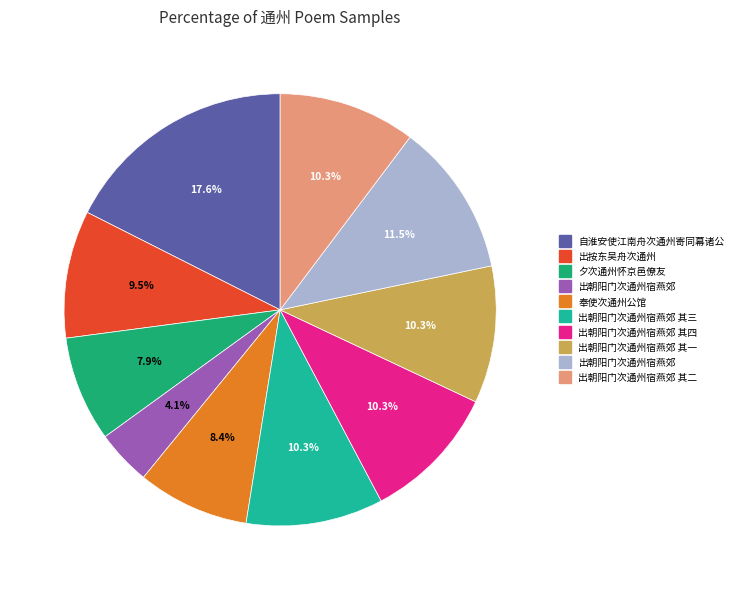

How many segments does this pie chart have?

10